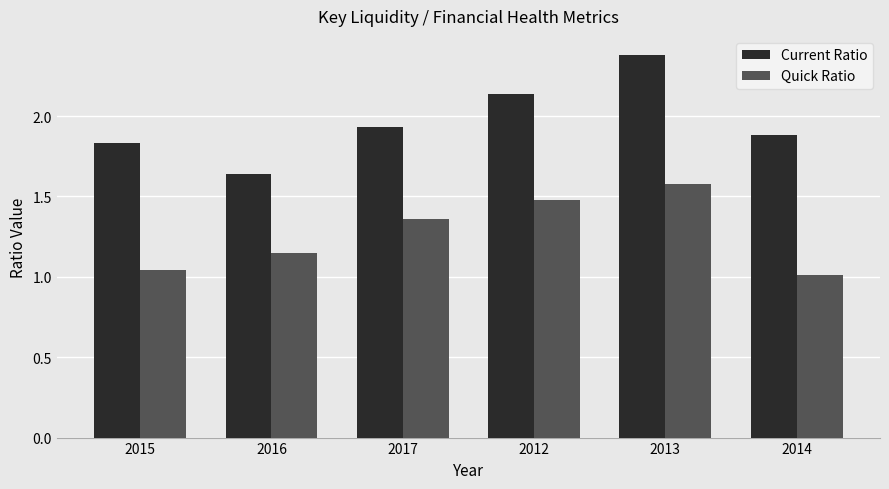

Which series has the largest range (max minus min)?

Current Ratio